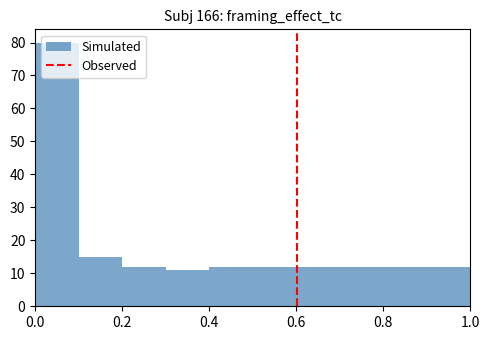

Which range on the x-axis has the tallest bar?

0.0 to 0.1